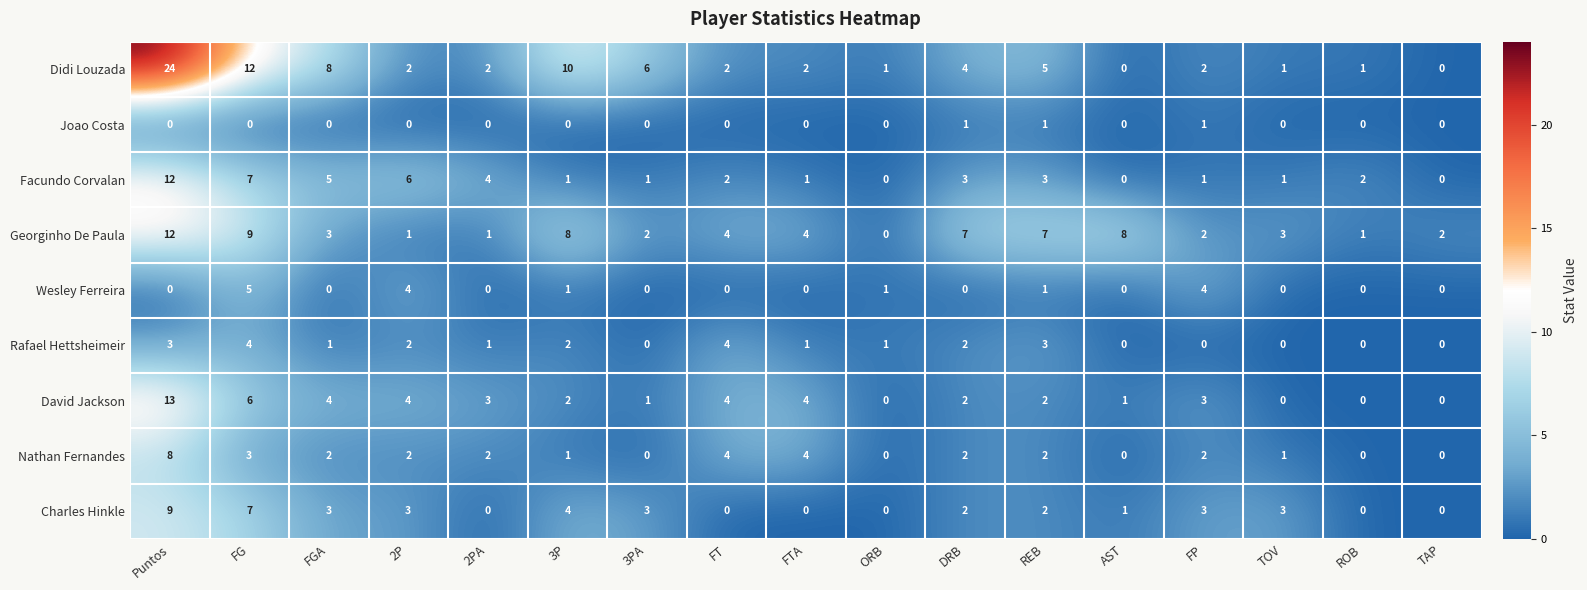

At which label does Rafael Hettsheimeir first exceed 1?

Puntos